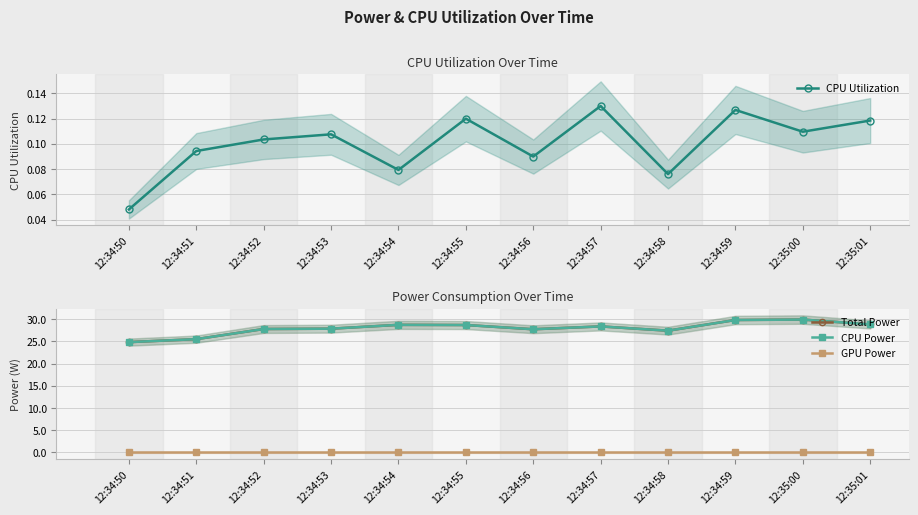

What is the total value across all series at 12:34:53?

55.8